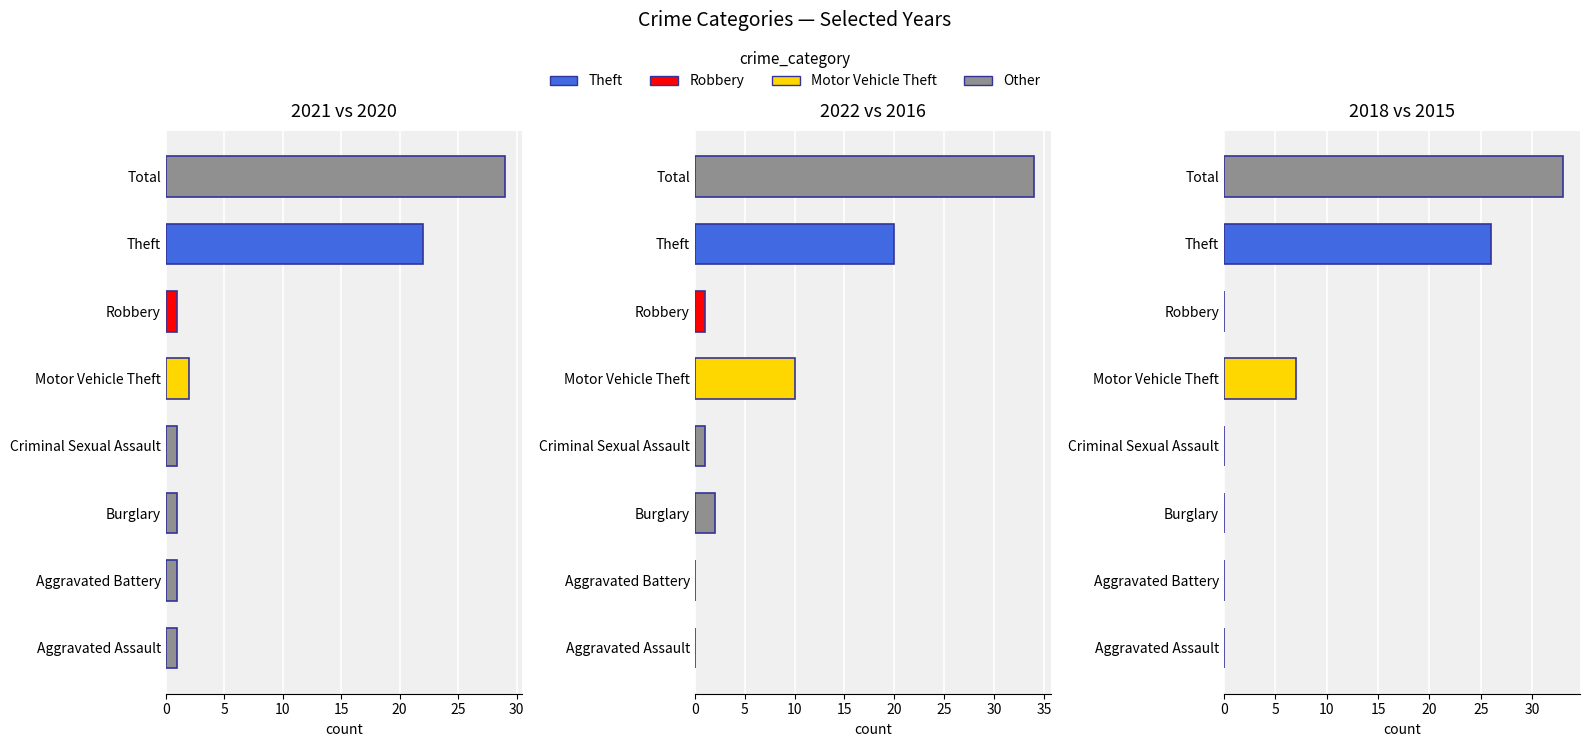

What is the label of the 2nd bar from the left?

Aggravated Battery